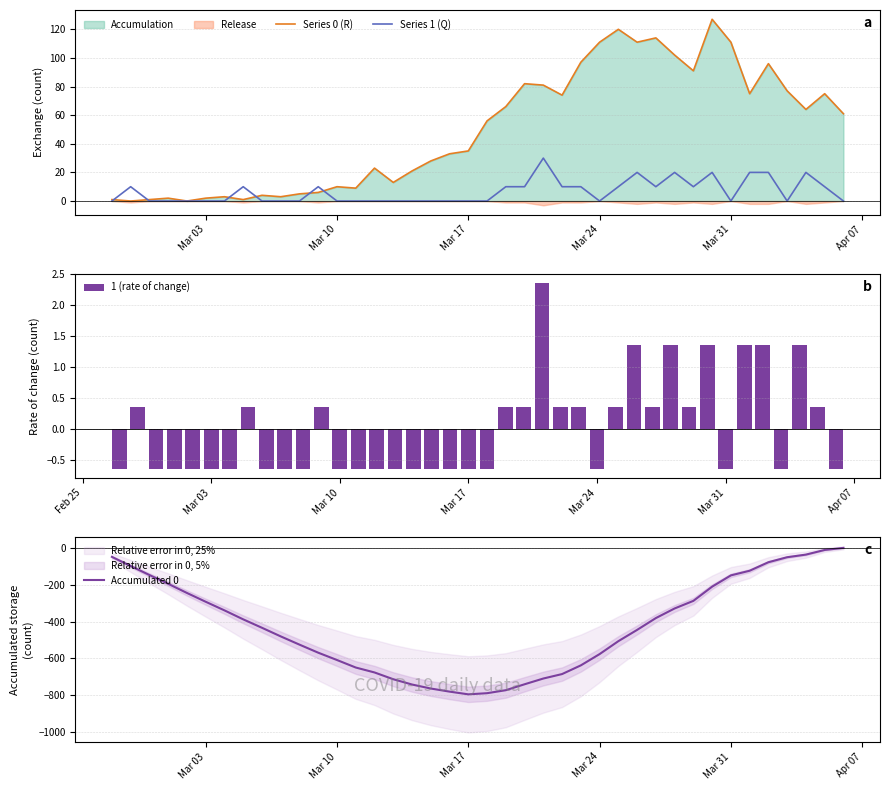

How many positive values does the Series 1 (Q) series have?

18